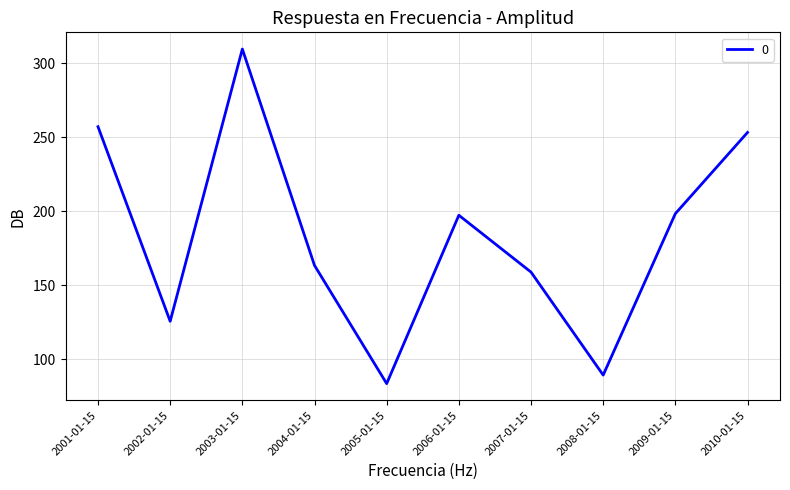

What is the minimum value shown in the chart?

83.6